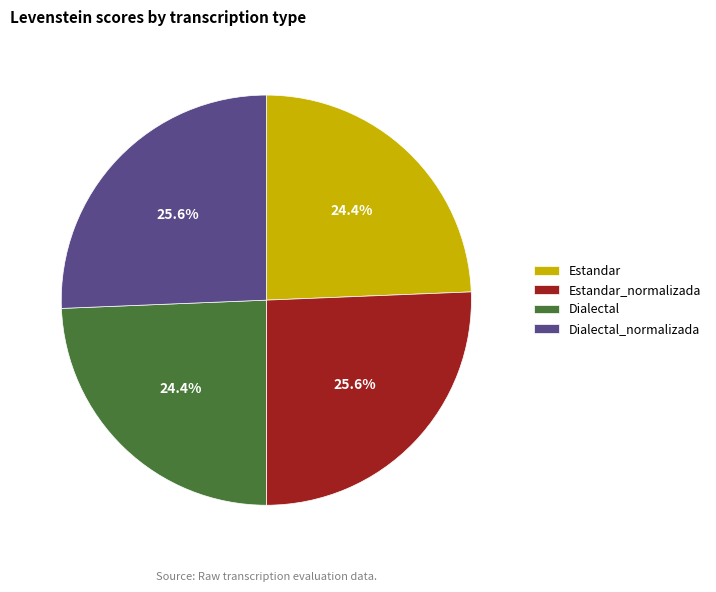

What portion of the pie excludes Dialectal_normalizada?

74.4%